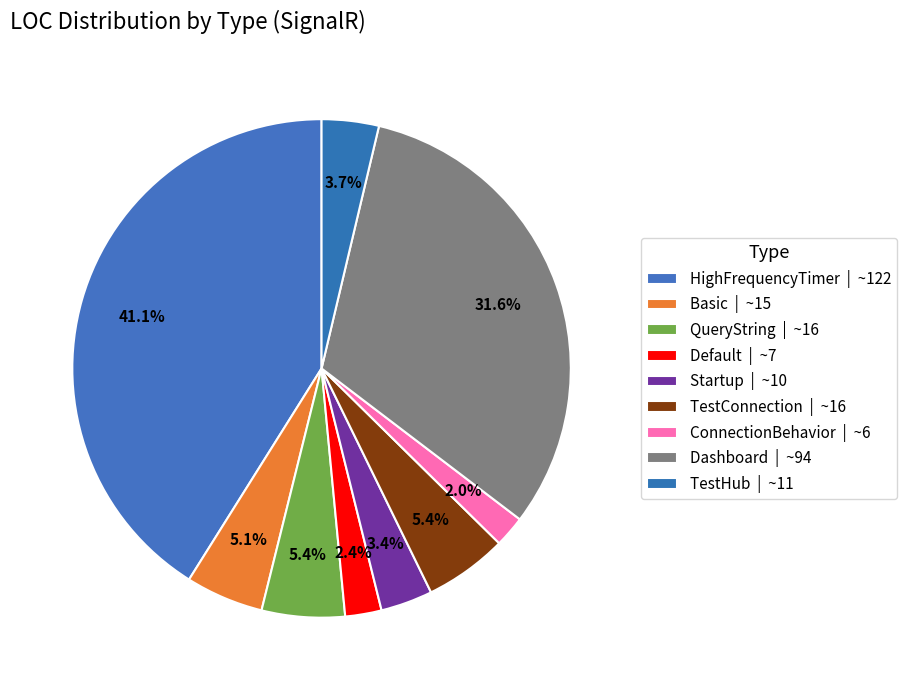

True or false: Basic accounts for 5% of the total.

True